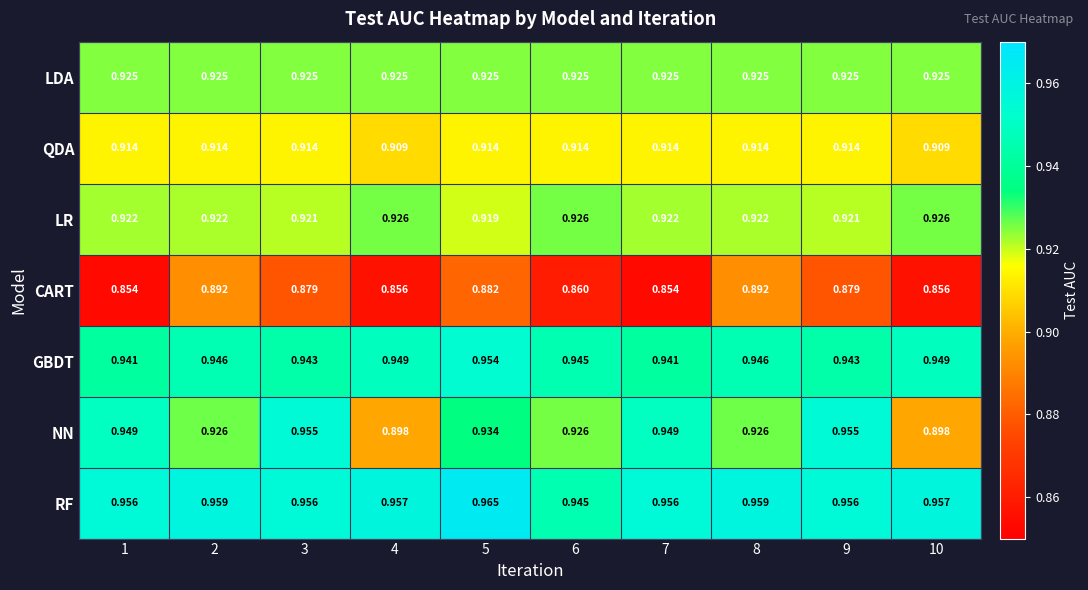

What is the total value across all series at 2?

6.5